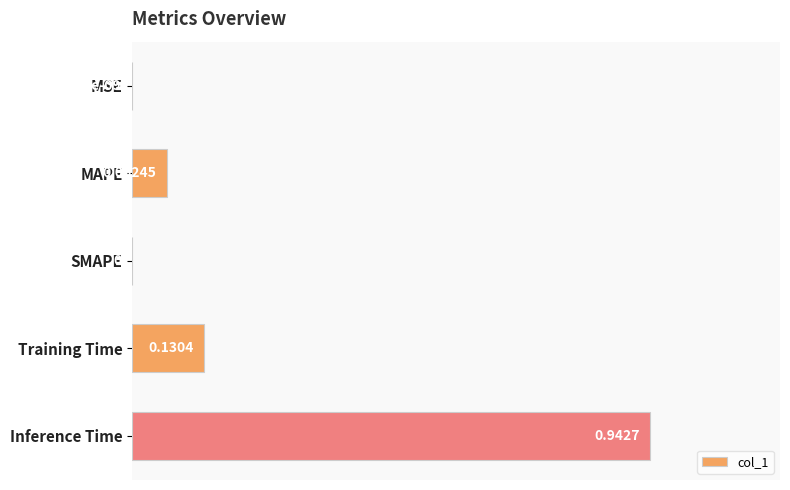

What is the average value?

0.2